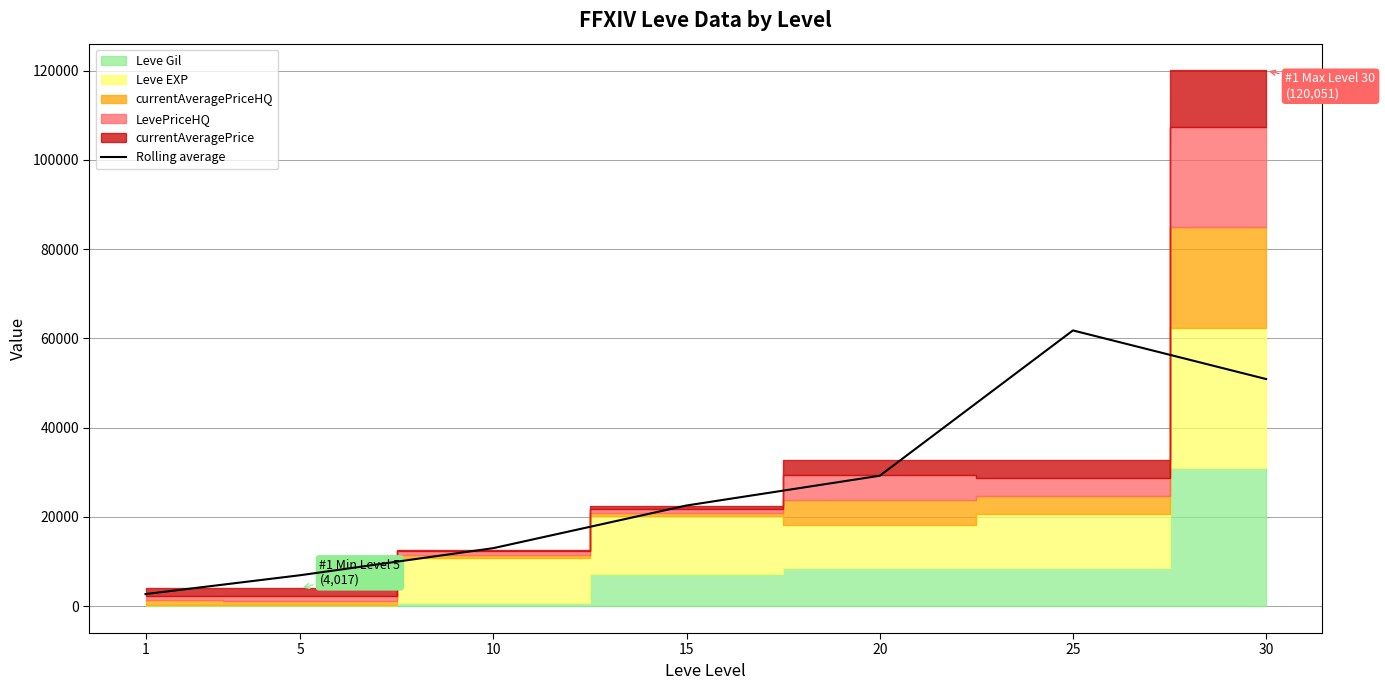

Reading left to right, what are all the values shown in this chart?

2725.3	6946.3	13013.7	22571.0	29236.7	61800.0	50903.7